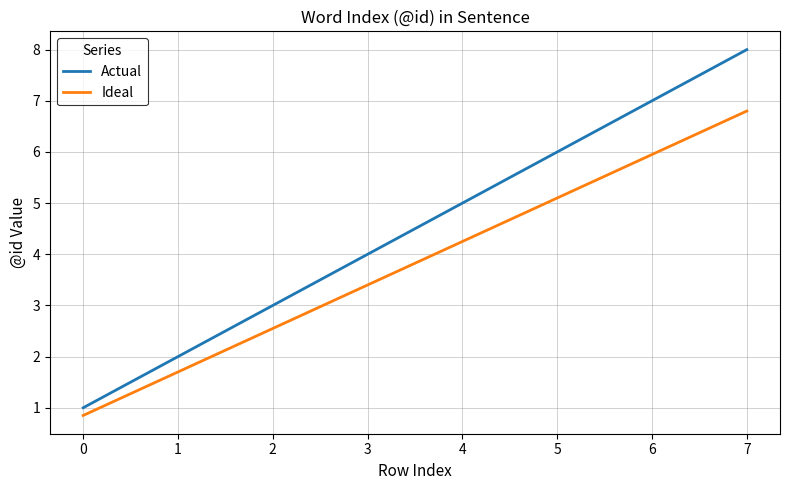

How many categories are shown in the chart?

8